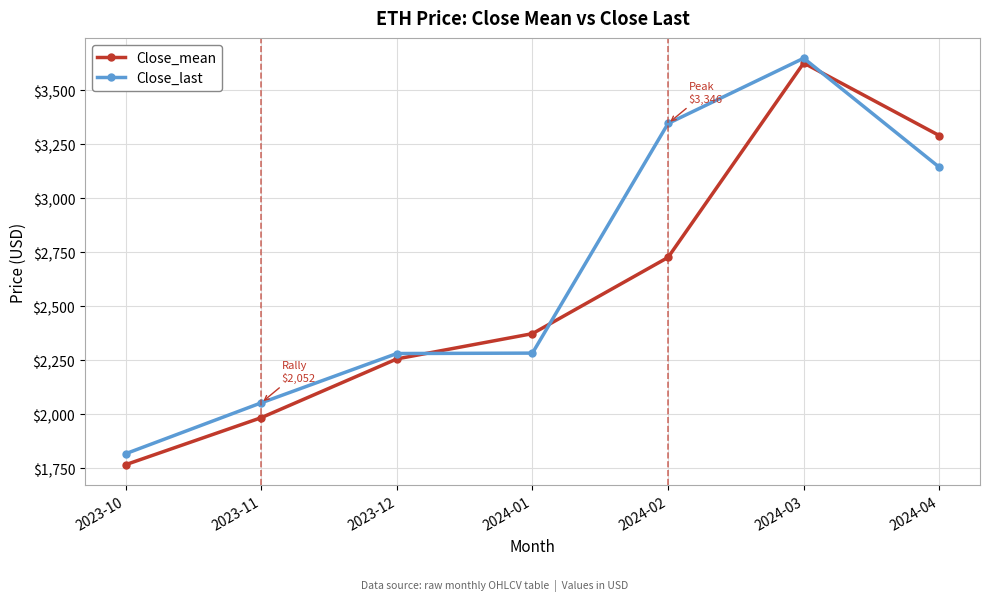

Where does the Close_last series first go above 2282?

2024-01